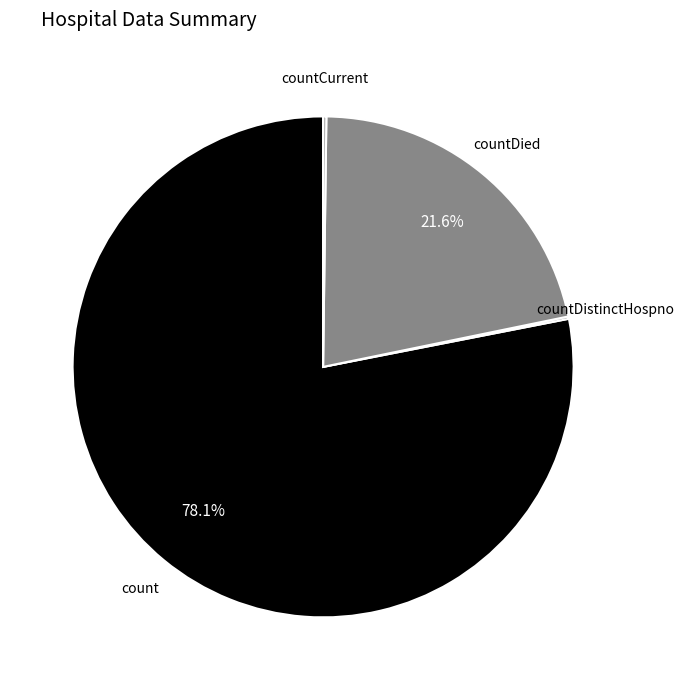

How much of the chart is everything except countDied?

78.4%